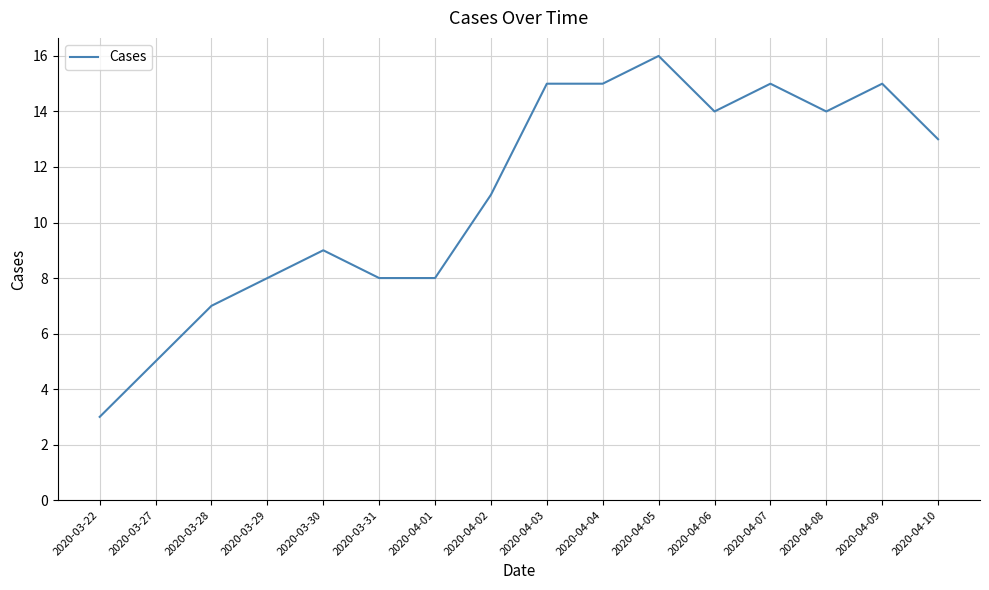

Approximately how many times larger is the value at 2020-04-01 compared to 2020-03-28?

1.1